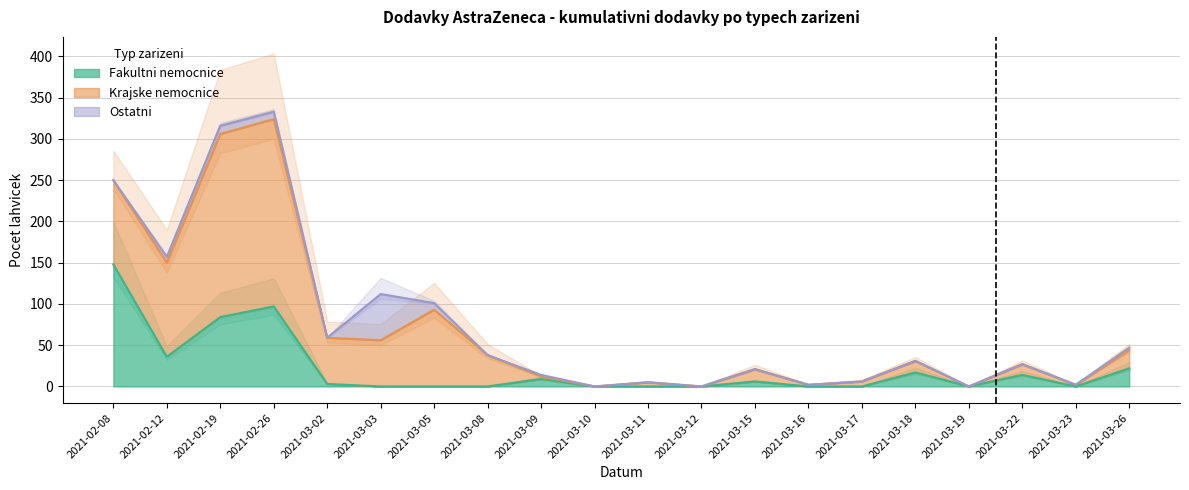

What is the difference between the maximum and minimum values in the Fakultni nemocnice series?

148